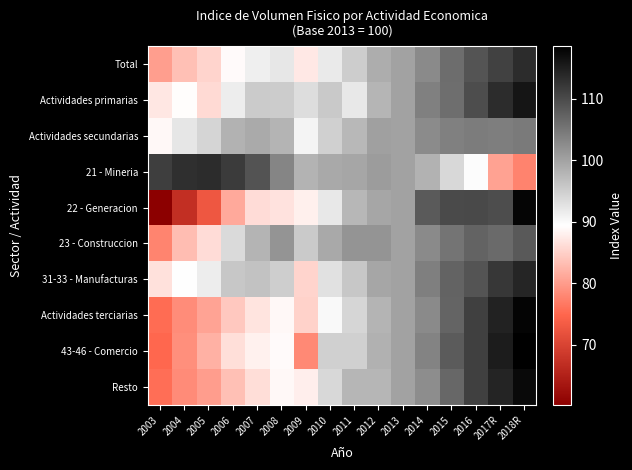

At how many categories does at least one series exceed 74?

16